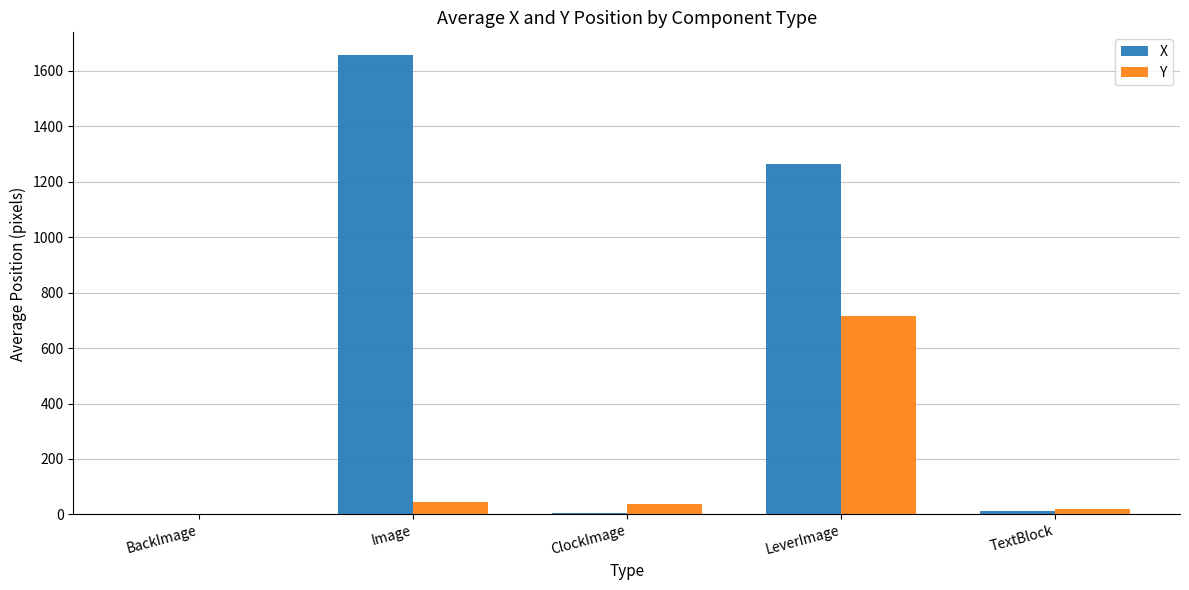

What is the average value of the X series?

588.2